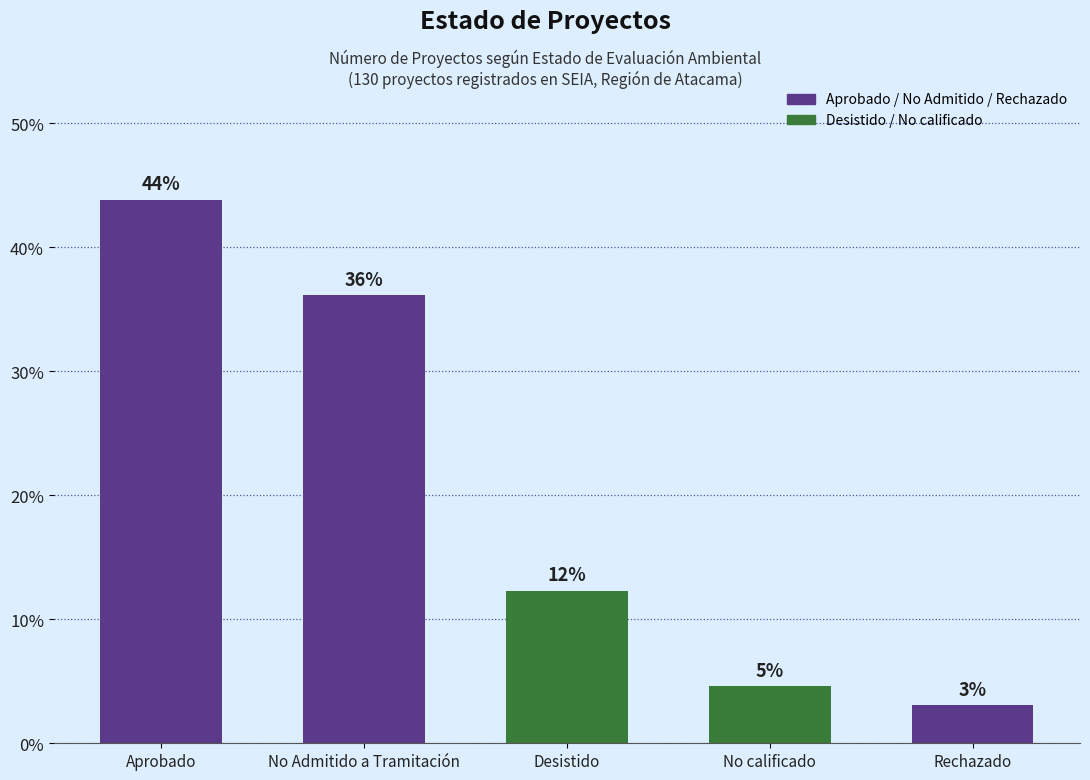

Rank the categories by value from highest to lowest.

Aprobado, No Admitido a Tramitación, Desistido, No calificado, Rechazado